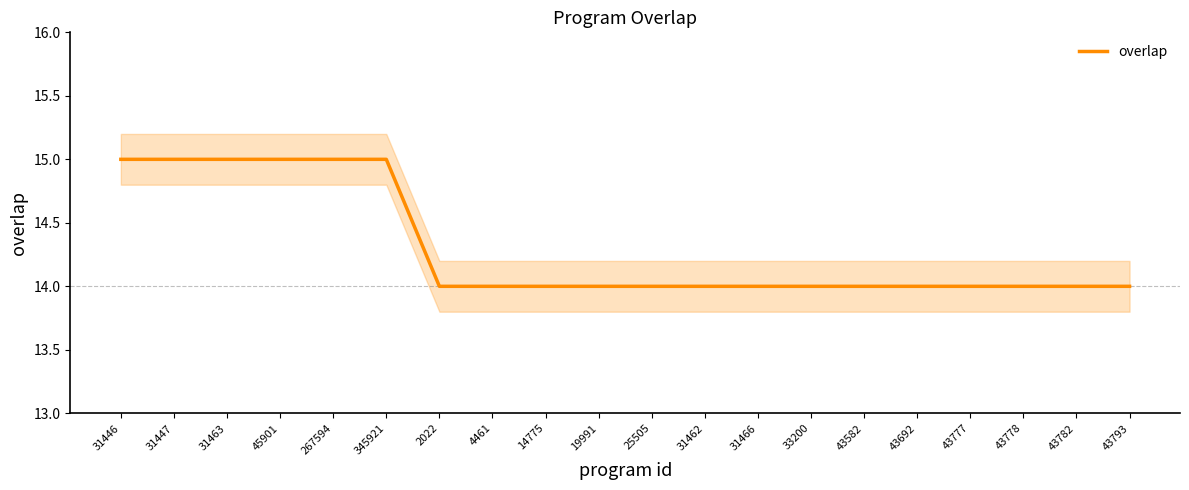

The value at 43692 is 14. True or false?

True